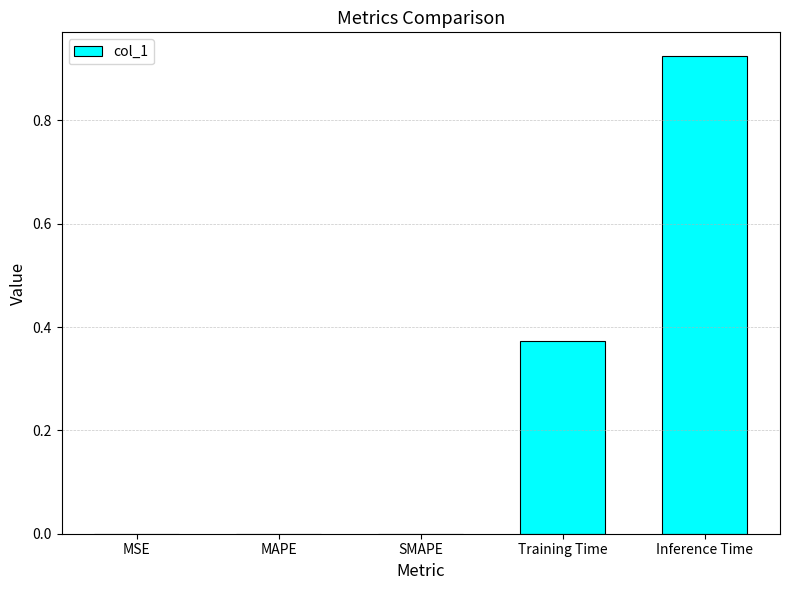

How many distinct data groups are displayed?

1